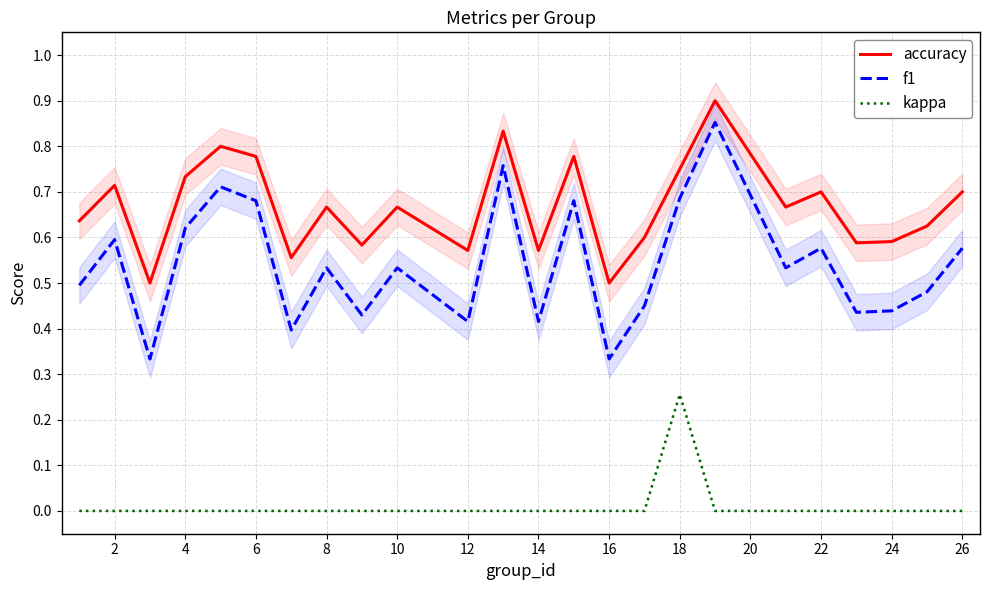

The kappa series shows -0.1 at 26. True or false?

False